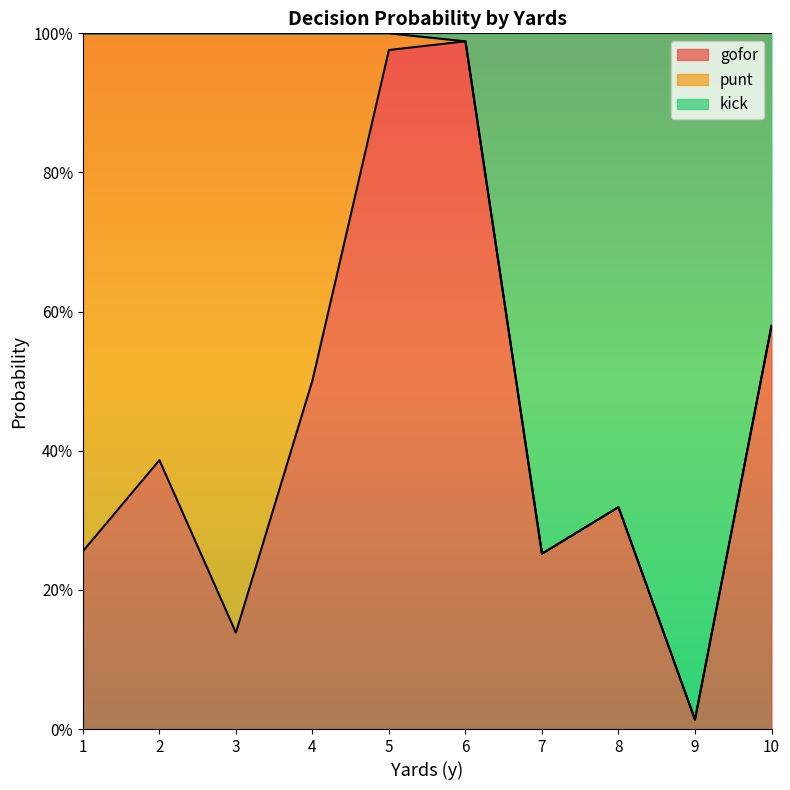

What are all the series names shown in the legend?

gofor, punt, kick